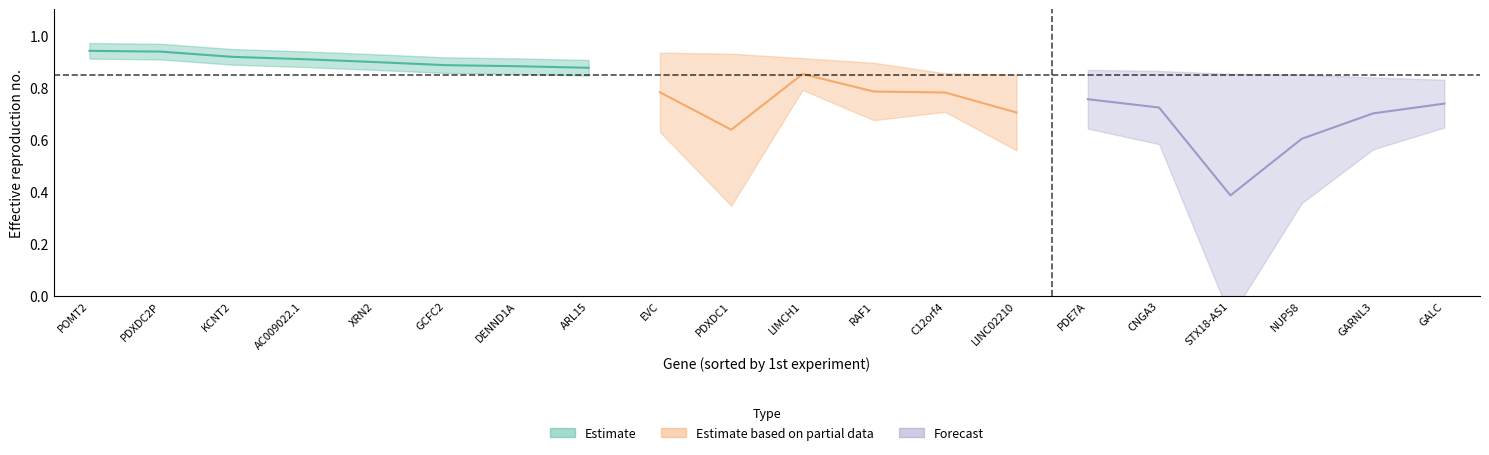

What is the label of the 8th point from the right?

C12orf4